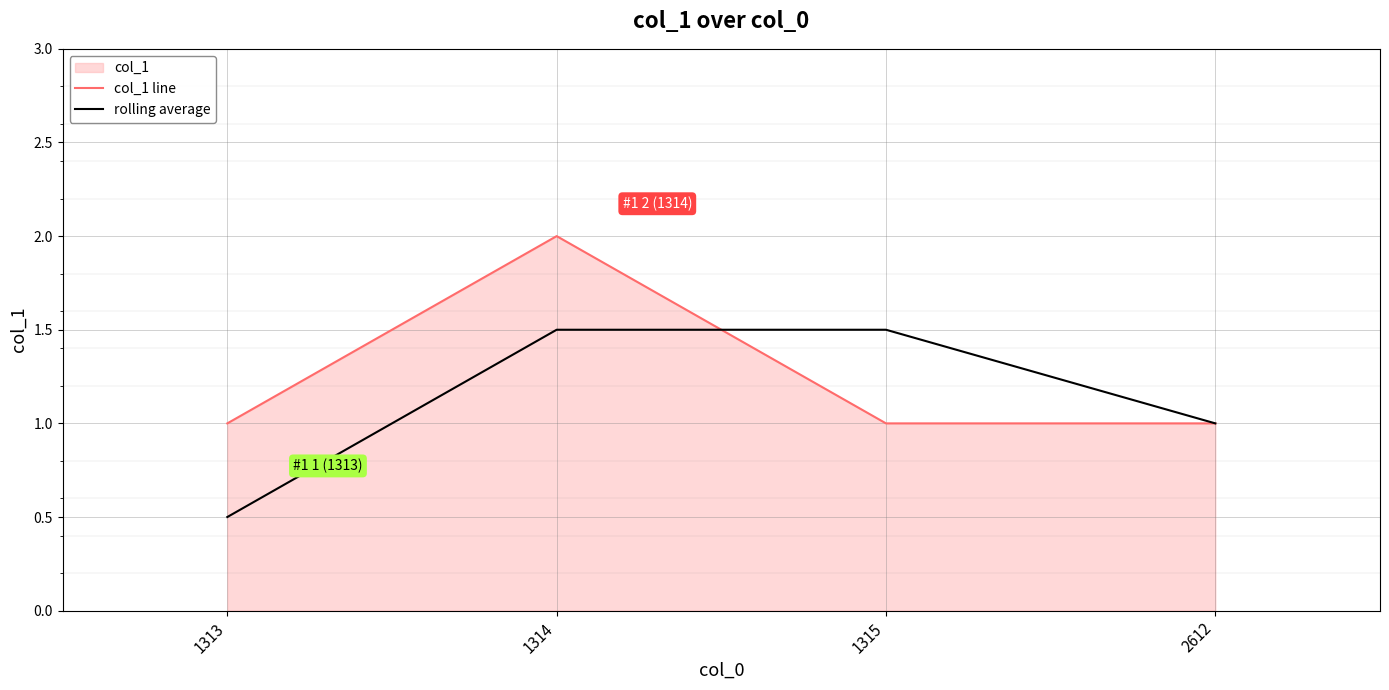

What is the difference between the maximum and minimum values in the col_1 line series?

1.0